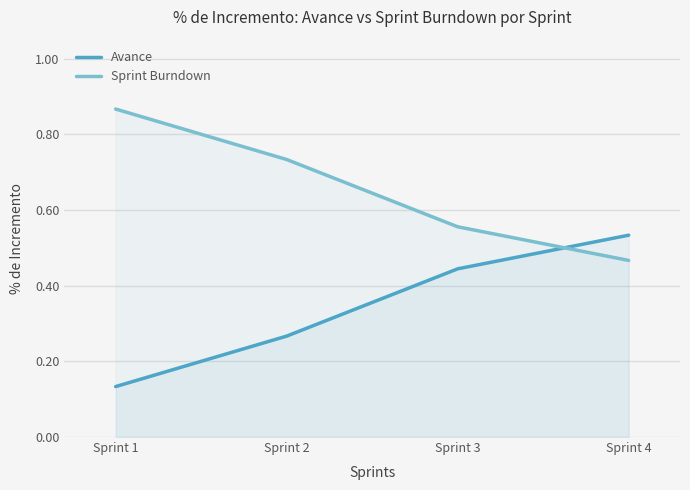

Rank the categories by Sprint Burndown value from highest to lowest.

Sprint 1, Sprint 2, Sprint 3, Sprint 4